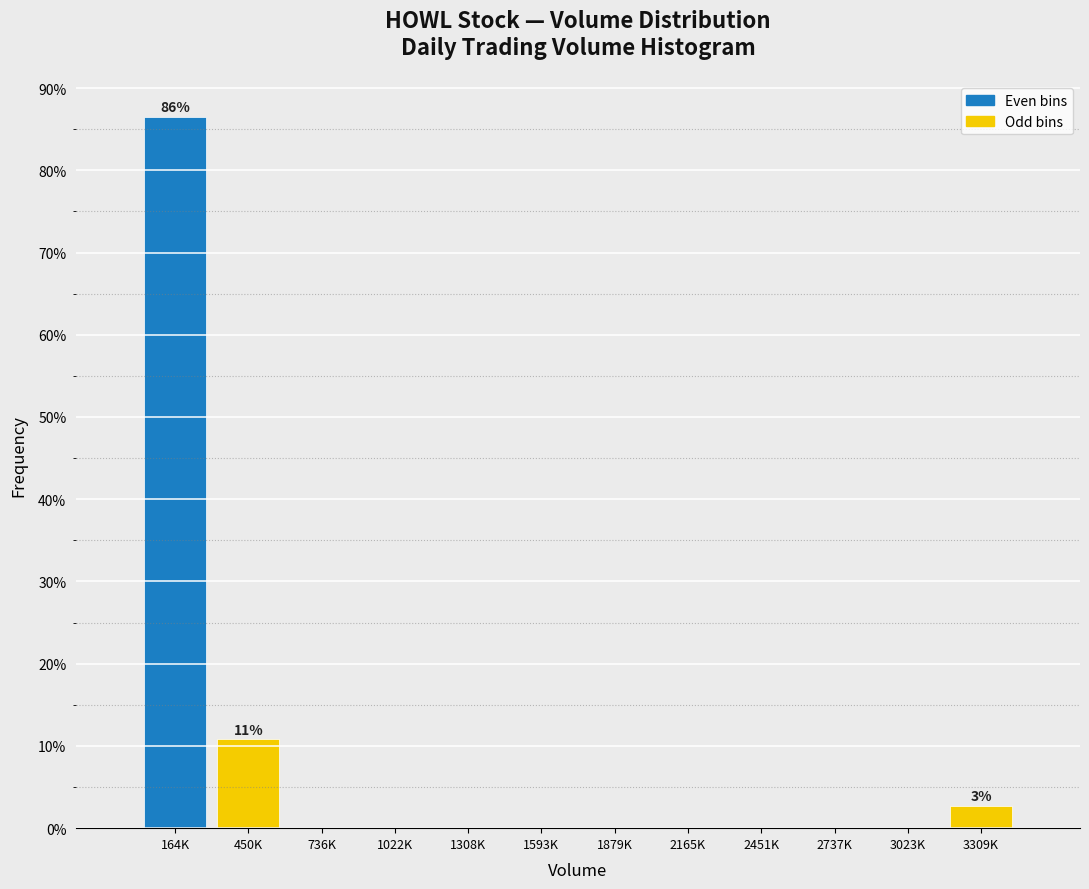

Reading left to right, transcribe all the data shown in this chart.

164K=86.5	450K=10.8	736K=0.0	1022K=0.0	1308K=0.0	1593K=0.0	1879K=0.0	2165K=0.0	2451K=0.0	2737K=0.0	3023K=0.0	3309K=2.7